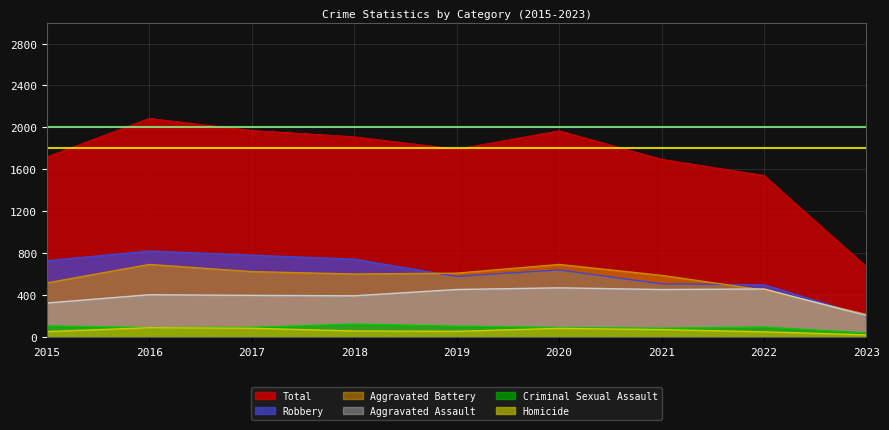

At how many categories does at least one series exceed 981?

8